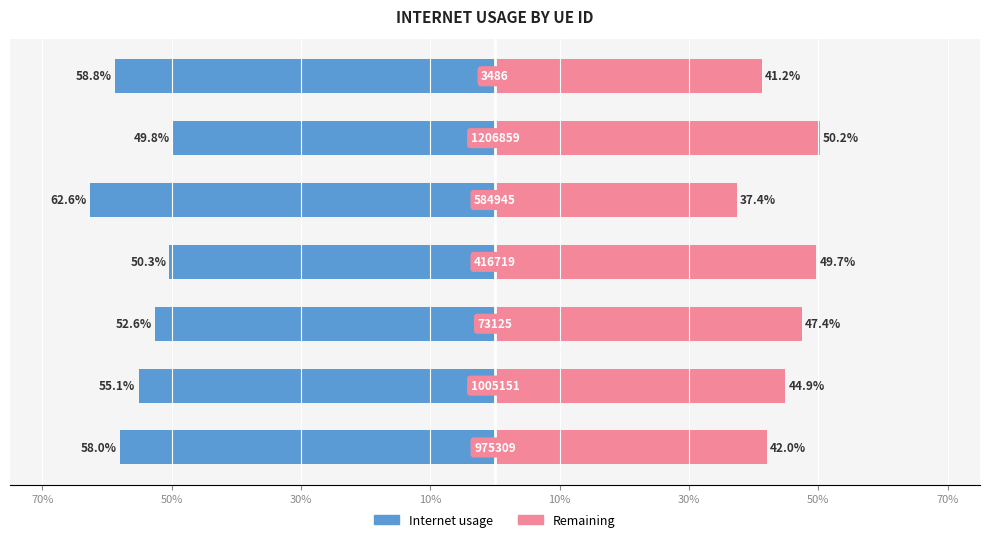

Reading left to right, what are all the values shown in this chart?

Internet usage: -0.6	-0.6	-0.5	-0.5	-0.6	-0.5	-0.6
Remaining: 0.4	0.4	0.5	0.5	0.4	0.5	0.4